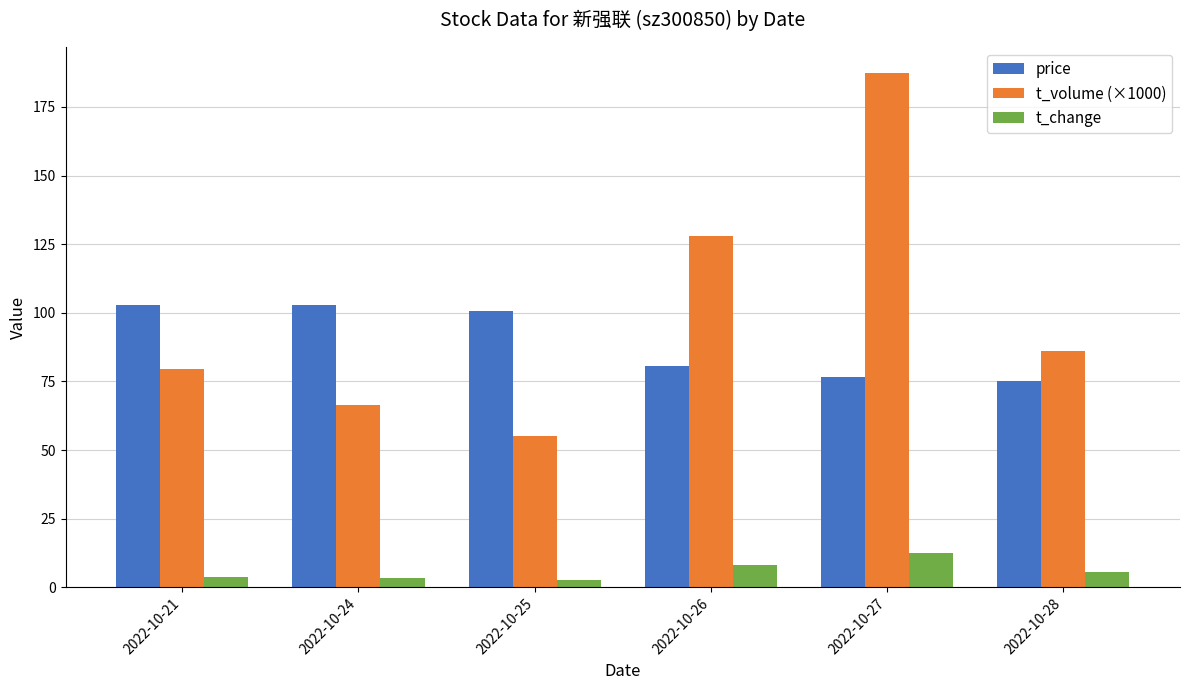

The value of t_change at 2022-10-26 is 8.0. True or false?

True